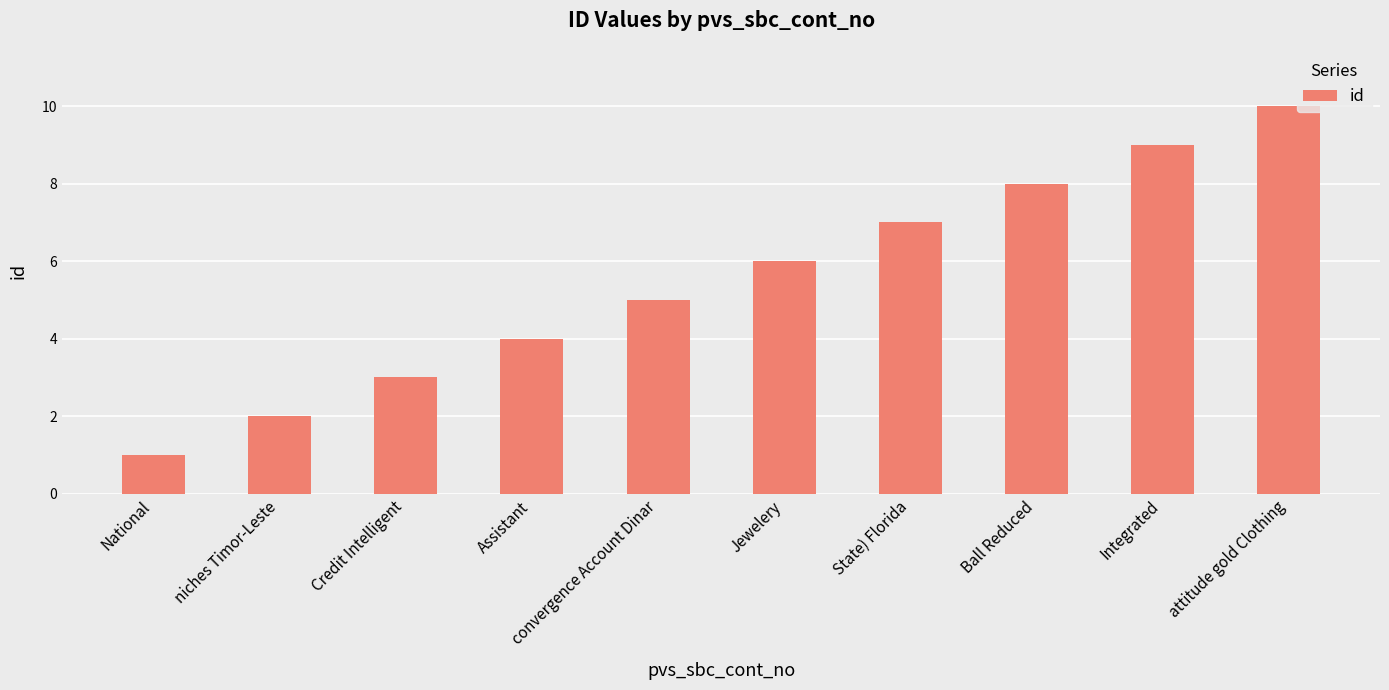

The value at Integrated is 12. True or false?

False